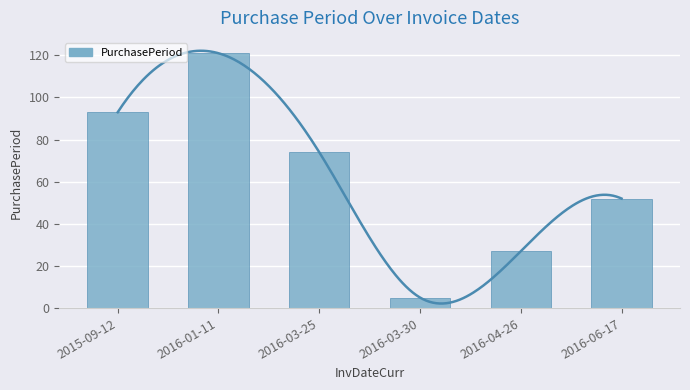

The chart shows a value of 46 at 2016-04-26. True or false?

False